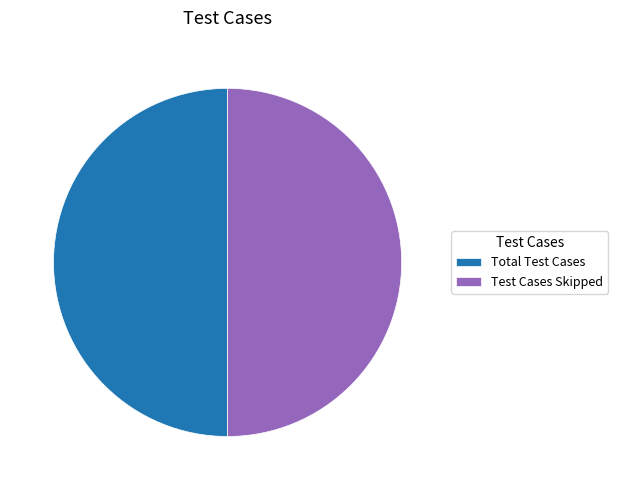

What is the ratio of the value at Total Test Cases to the value at Test Cases Skipped?

1.0